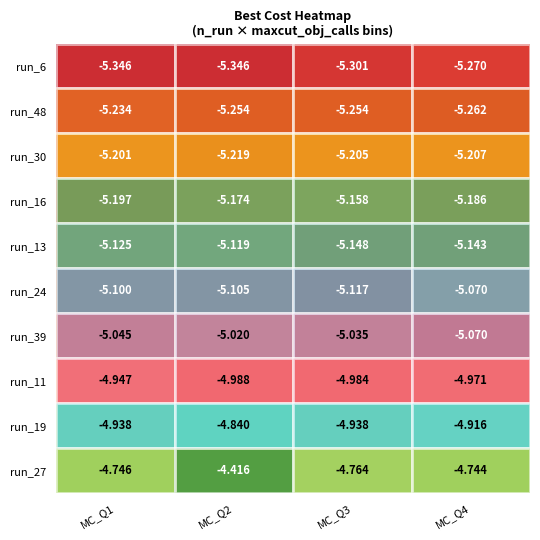

Is the value of run_27 at MC_Q3 greater than the value of run_19 at MC_Q4?

Yes